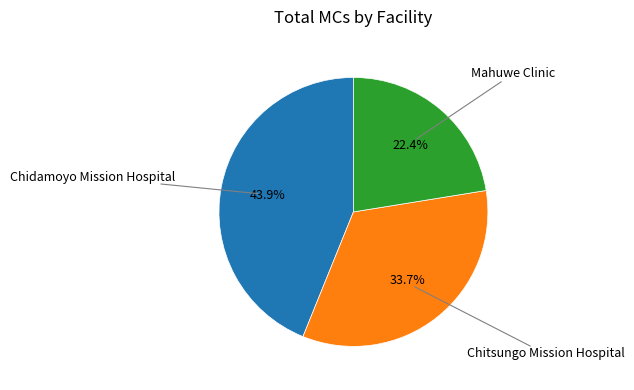

How many segments does this pie chart have?

3